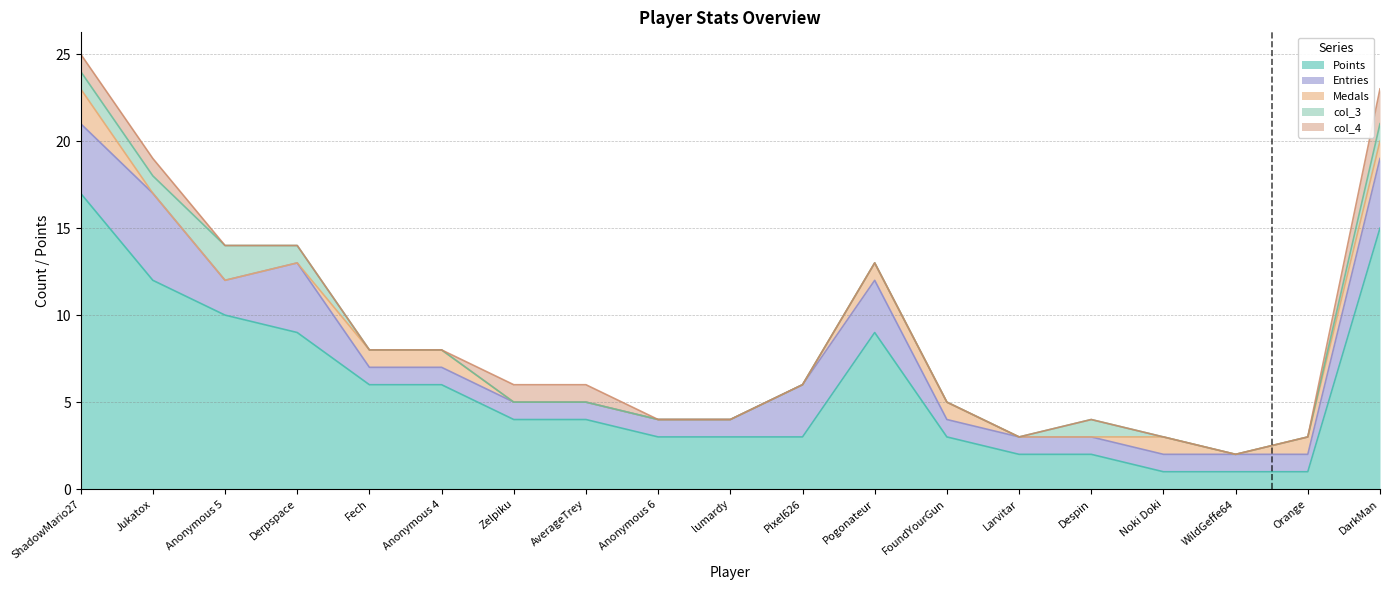

Which has a higher value, Jukatox or lumardy?

Jukatox